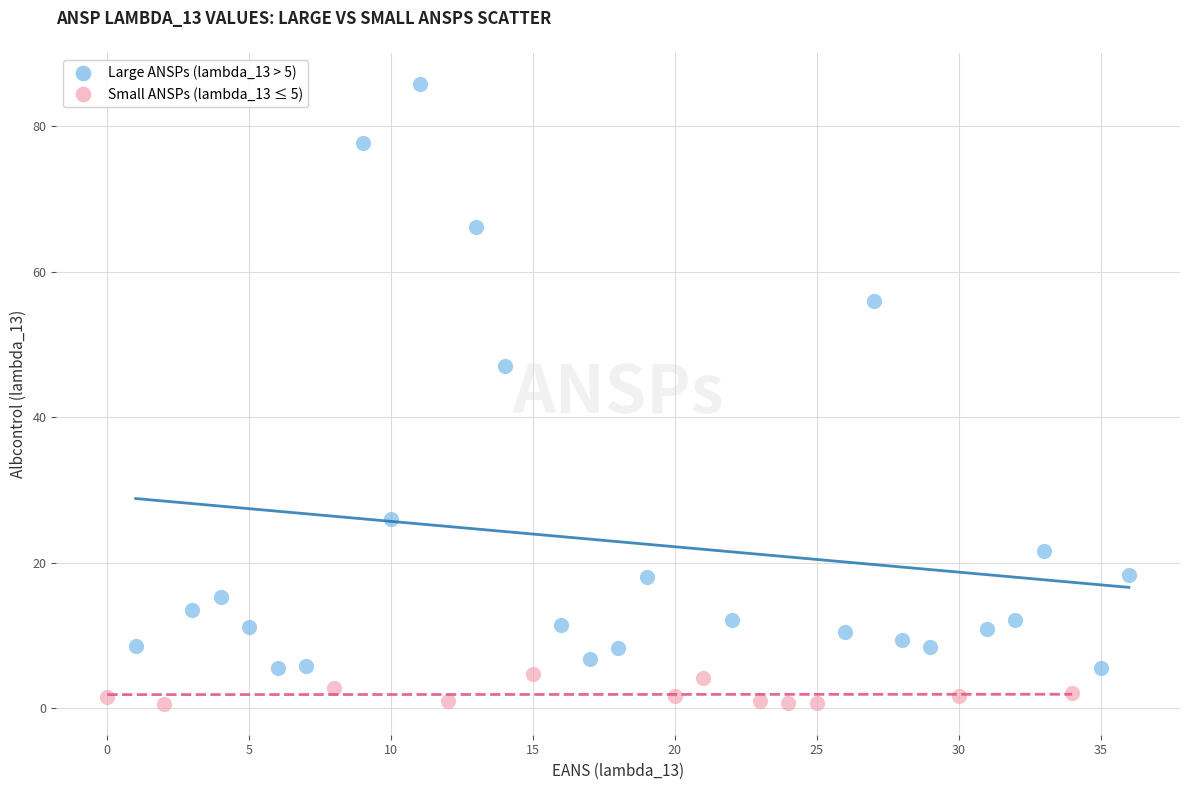

Which series has the widest spread of Y values?

Large ANSPs (lambda_13 > 5)